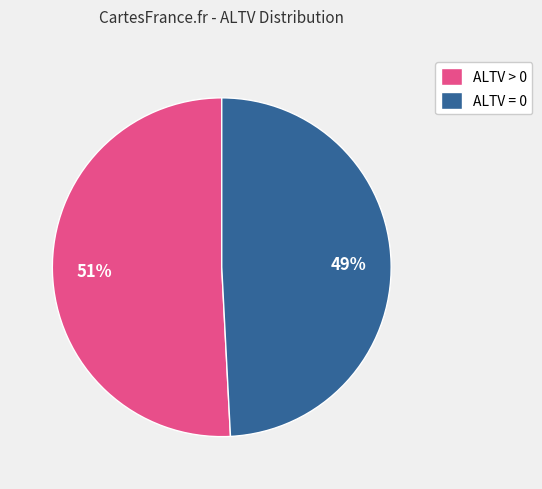

Between ALTV > 0 and ALTV = 0, which is larger?

ALTV > 0